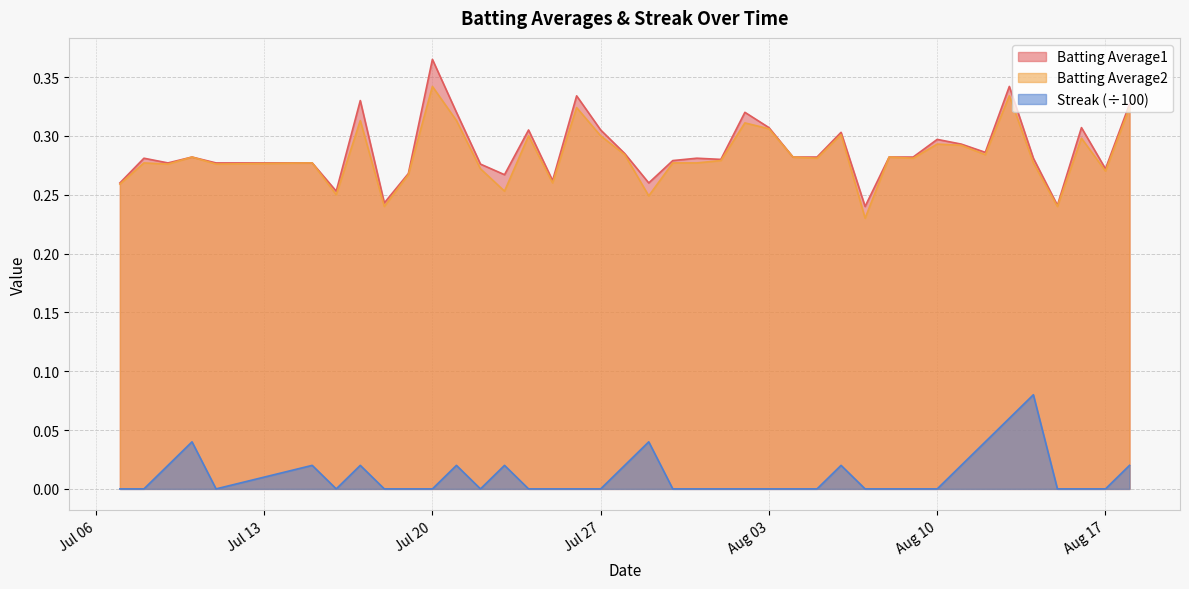

How many lines are shown in the chart?

3